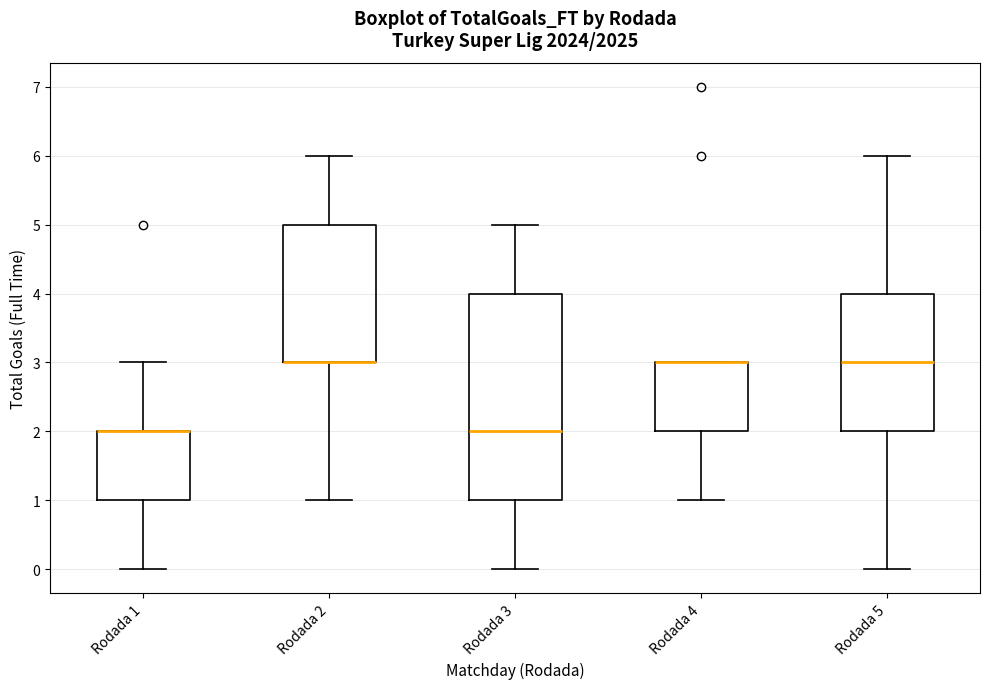

Reading left to right, read every box against the y-axis: the position of its median line, the range the box covers, and the ends of its whiskers. The values are not printed on the chart, so give them approximately, as read against the axis.

Rodada 1: median 2 (drawn on the box's upper edge), box 1 to 2, whiskers 0 to 3
Rodada 2: median 3 (drawn on the box's lower edge), box 3 to 5, whiskers 1 to 6
Rodada 3: median 2, box 1 to 4, whiskers 0 to 5
Rodada 4: median 3 (drawn on the box's upper edge), box 2 to 3, whiskers 1 to 3
Rodada 5: median 3, box 2 to 4, whiskers 0 to 6